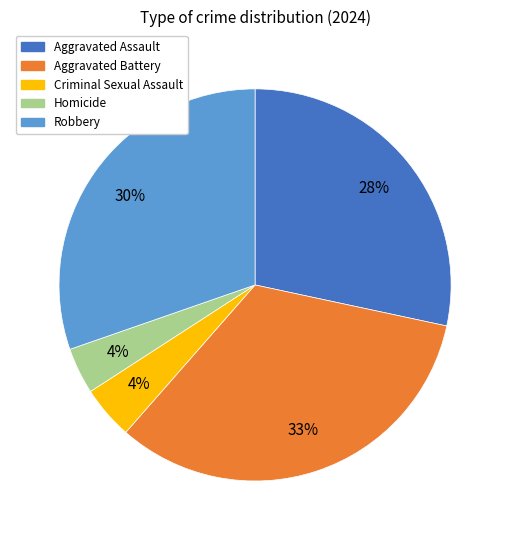

Is the sum of Aggravated Battery and Aggravated Assault greater than half?

Yes